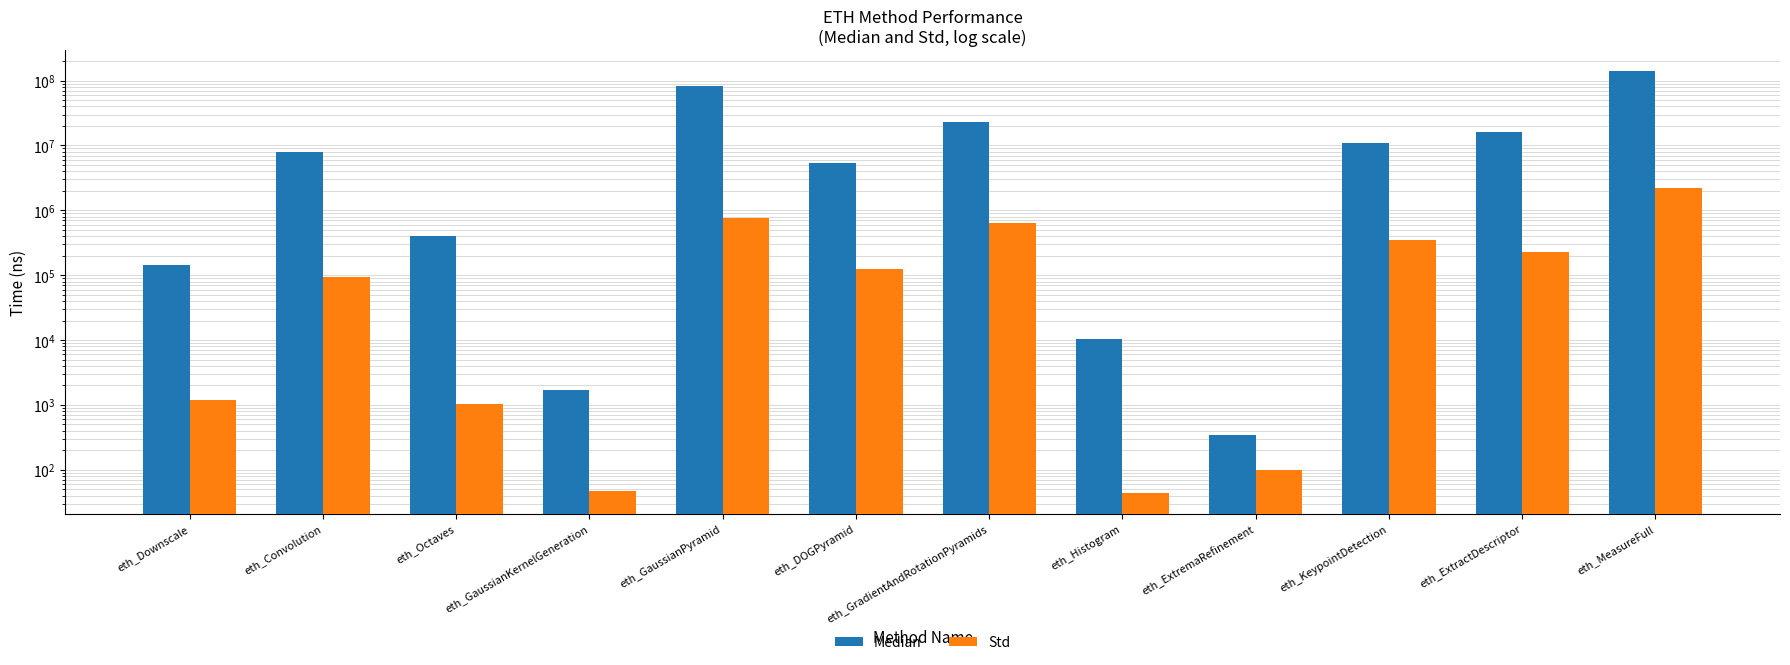

What is the difference between the maximum and minimum values in the Median series?

138279558.0